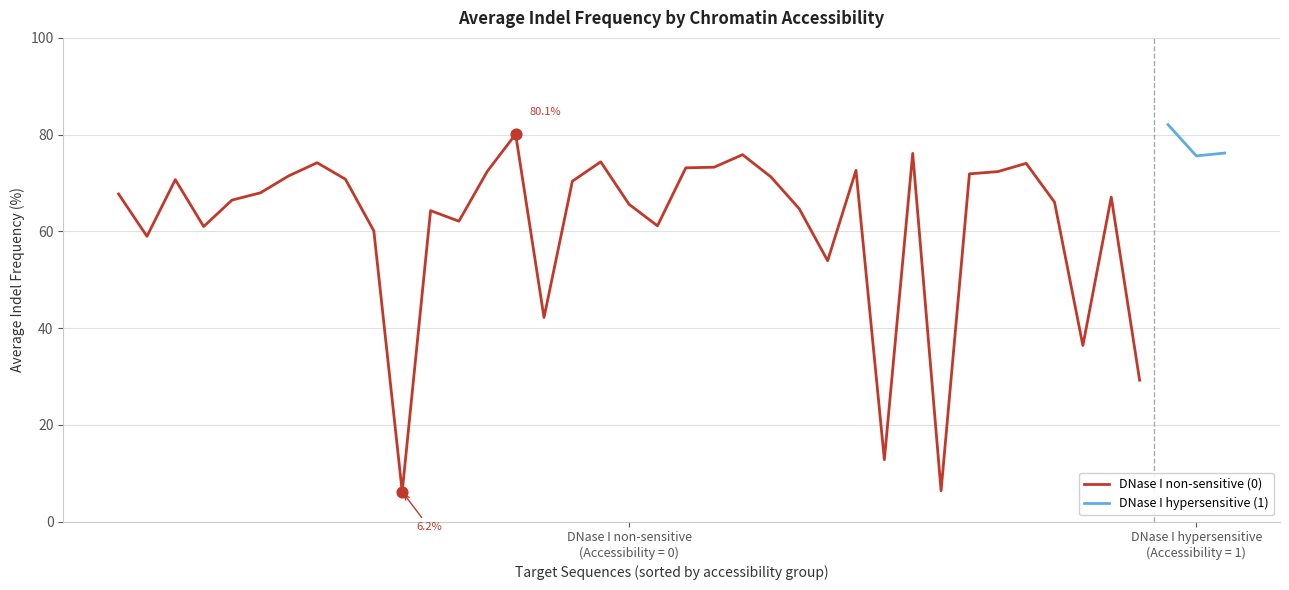

What is the change in value from 12 to 14?

+18.0